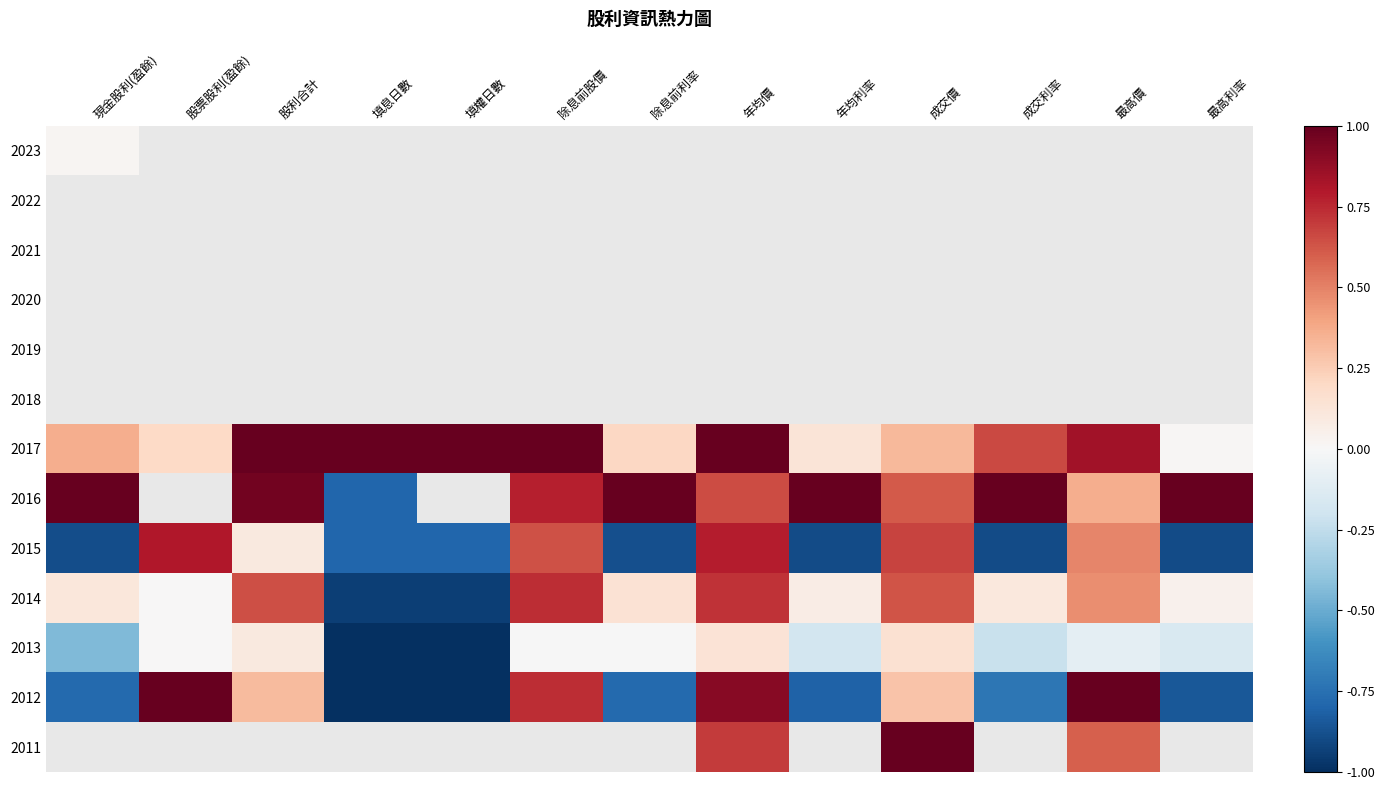

What is the lowest value of the 2012 series?

-1.0